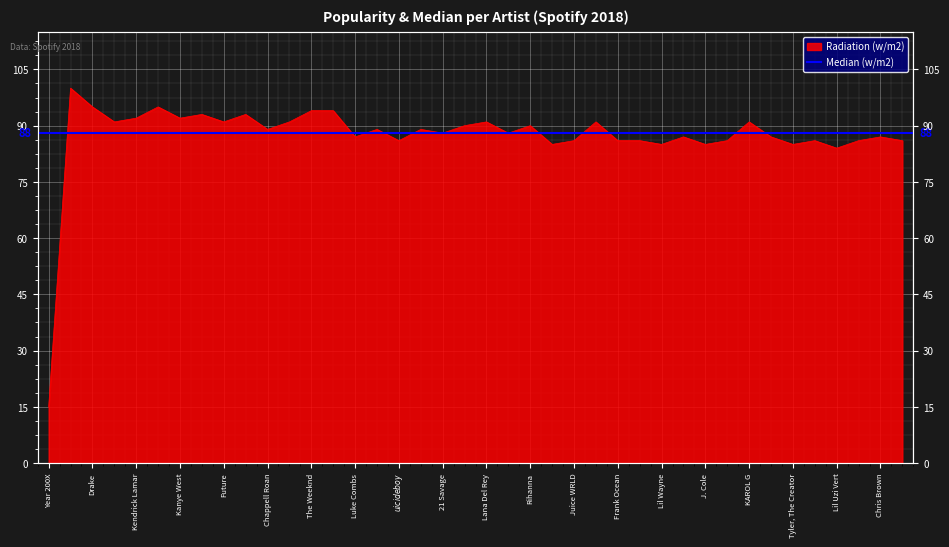

True or false: the data has more than 2 interior local peaks.

True